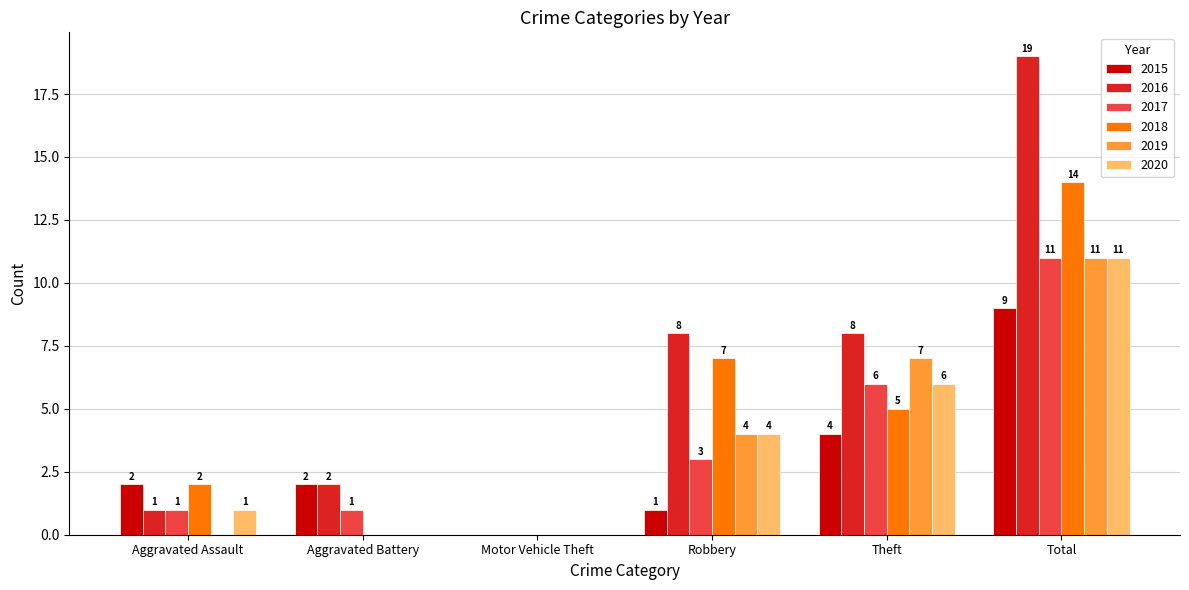

At which category is the sum across all series the highest?

Total